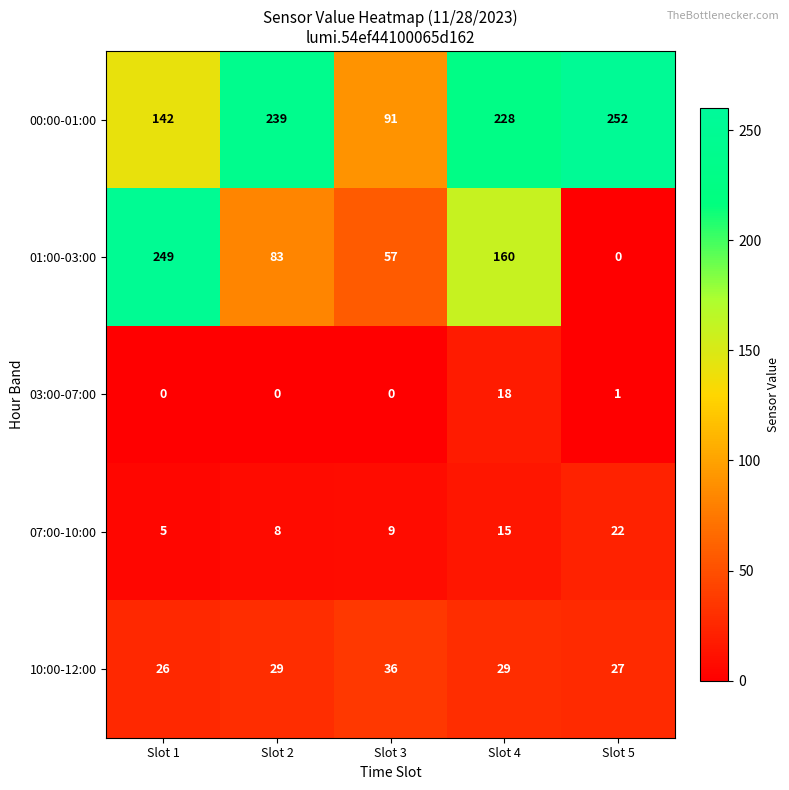

What is the sum of all 07:00-10:00 values?

59